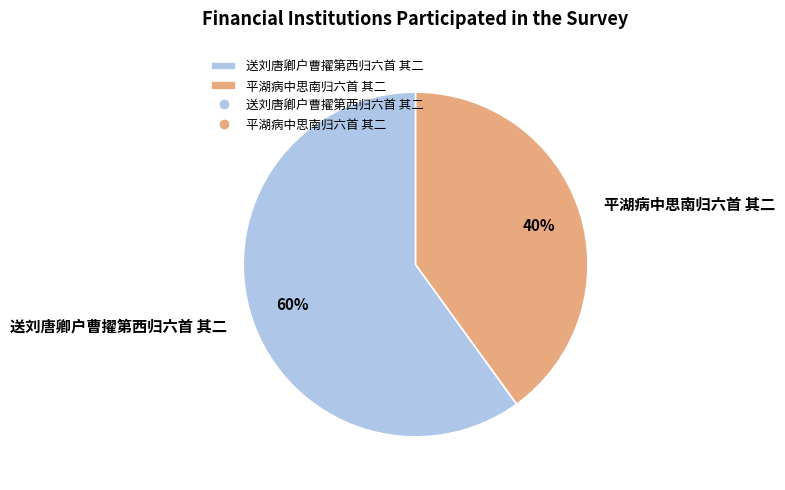

What is the ratio of the value at 送刘唐卿户曹擢第西归六首 其二 to the value at 平湖病中思南归六首 其二?

1.5